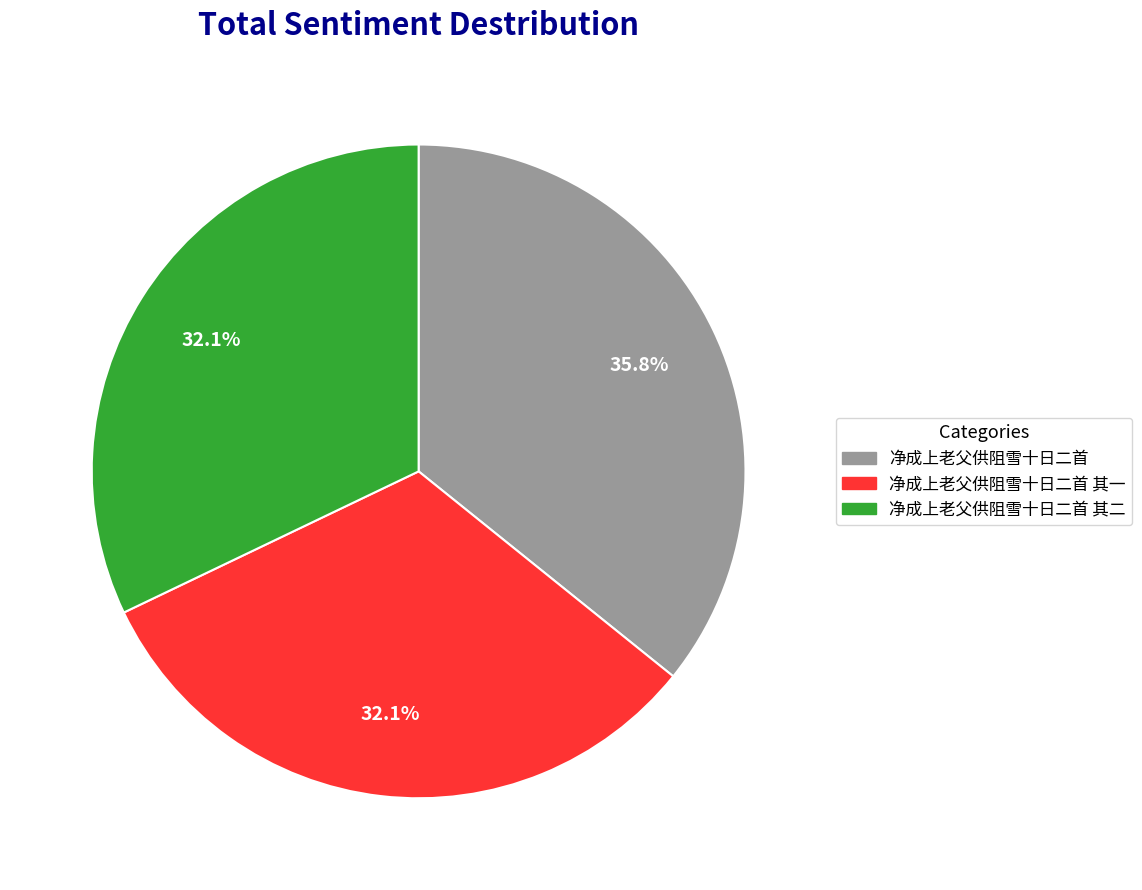

Is there any slice that represents more than half of the pie?

No